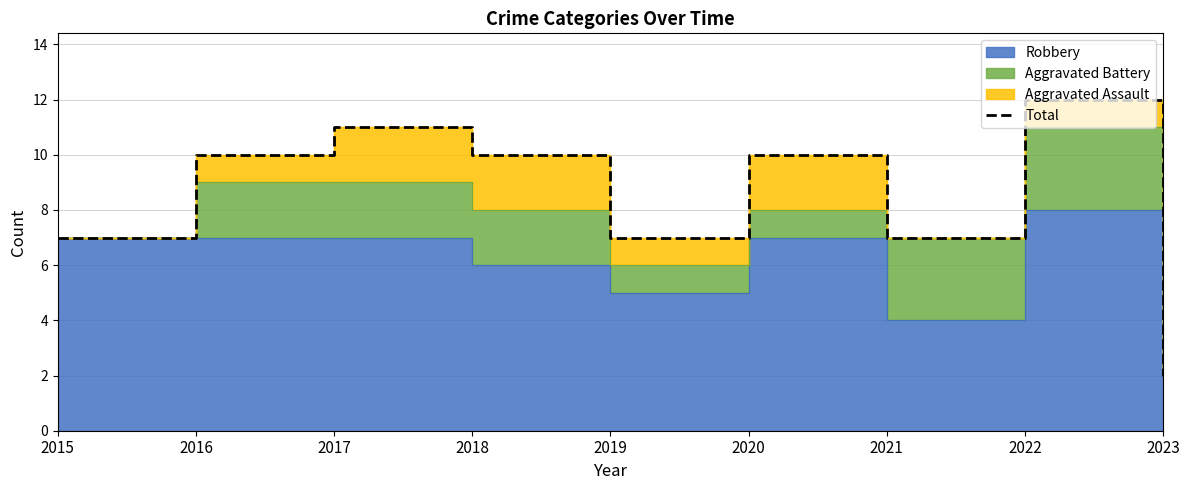

At which category does the chart reach its minimum across all series?

2023